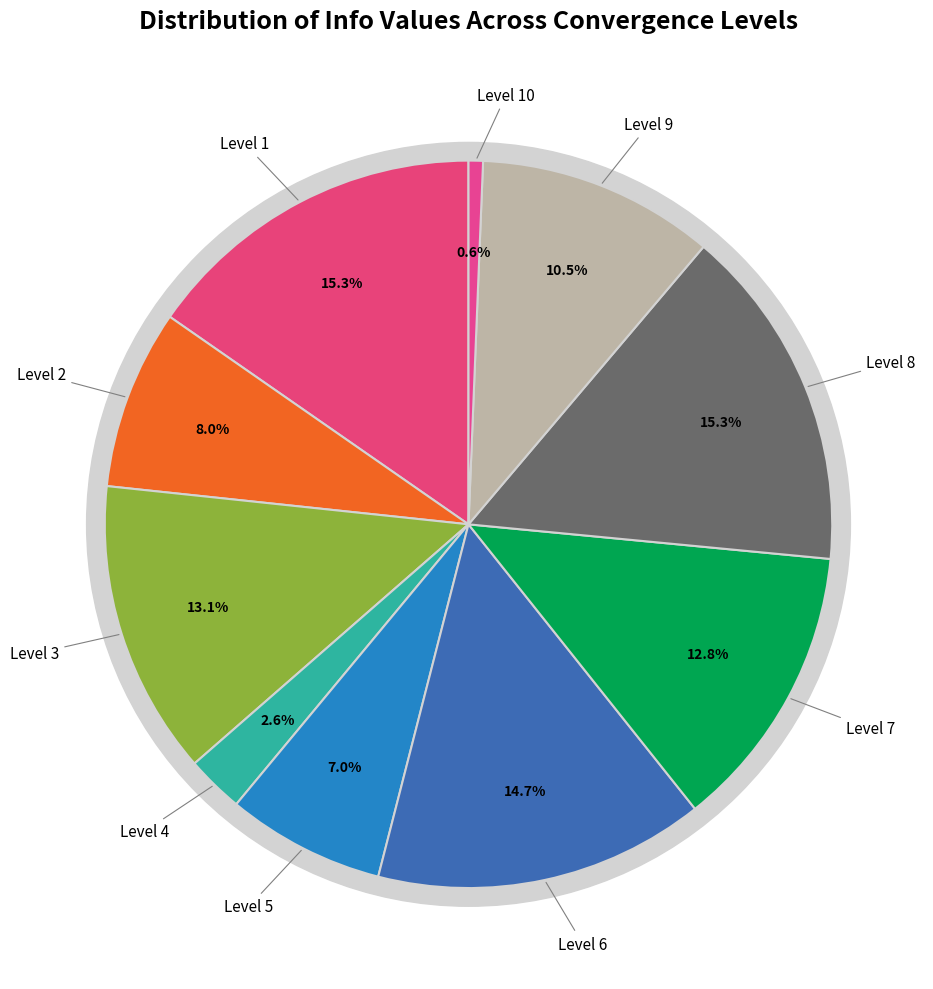

Which slice is the largest?

Level 1